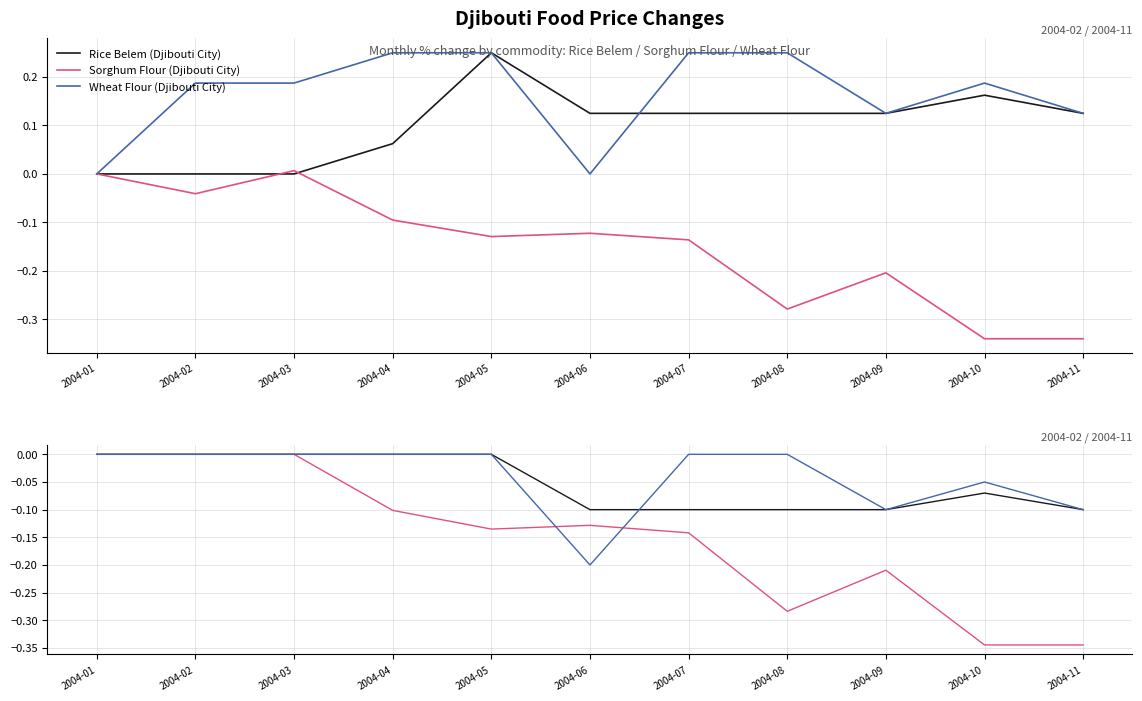

Between 2004-02 and 2004-03, which series saw the biggest shift?

Rice Belem (Djibouti City)